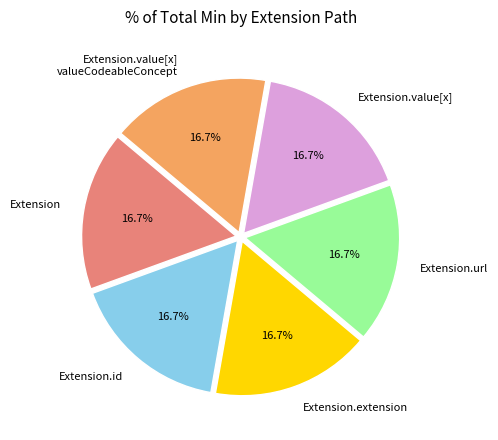

What is the ratio of the value at Extension.value[x] valueCodeableConcept to the value at Extension.id?

1.0